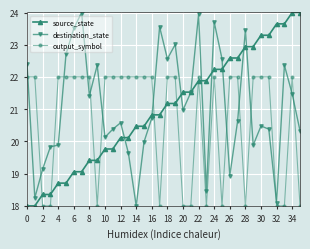

What is the average value of the destination_state series?

21.1